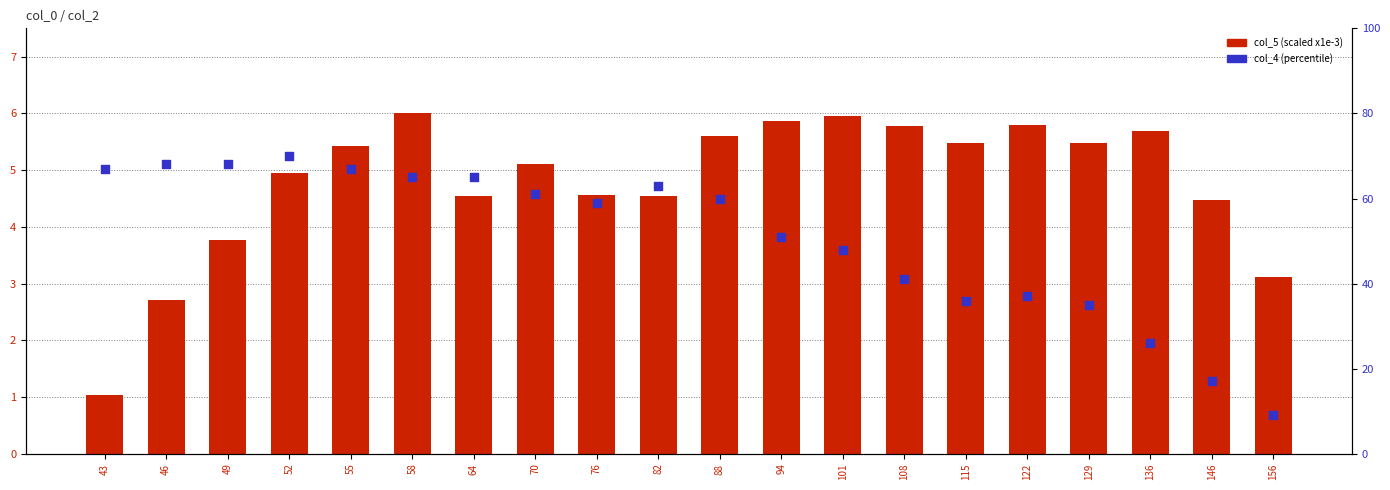

Is the value of col_5 (scaled) at 43 greater than the value of col_4 at 52?

No